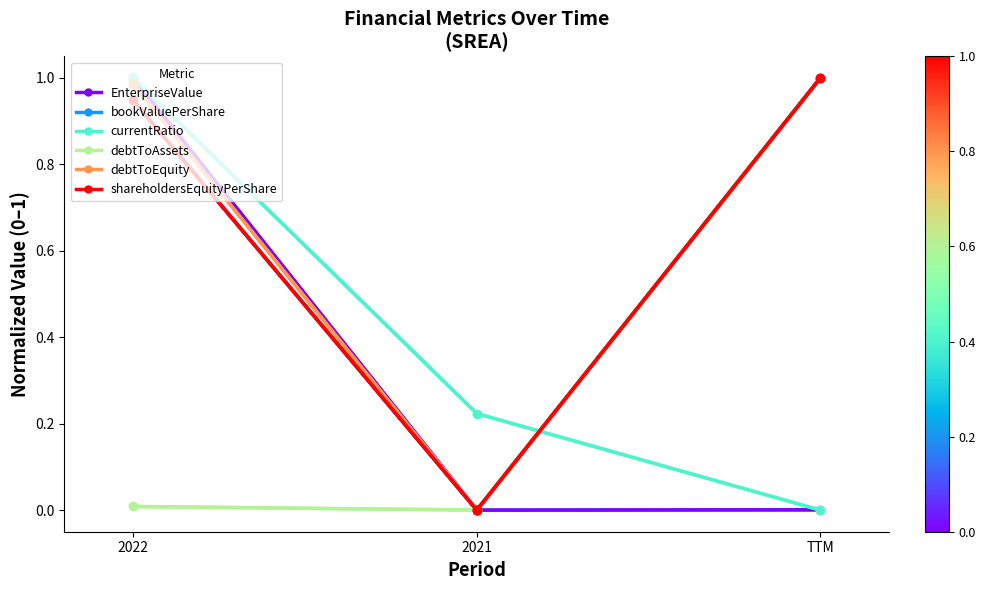

Is the value of bookValuePerShare at 2021 greater than the value of debtToAssets at 2021?

No